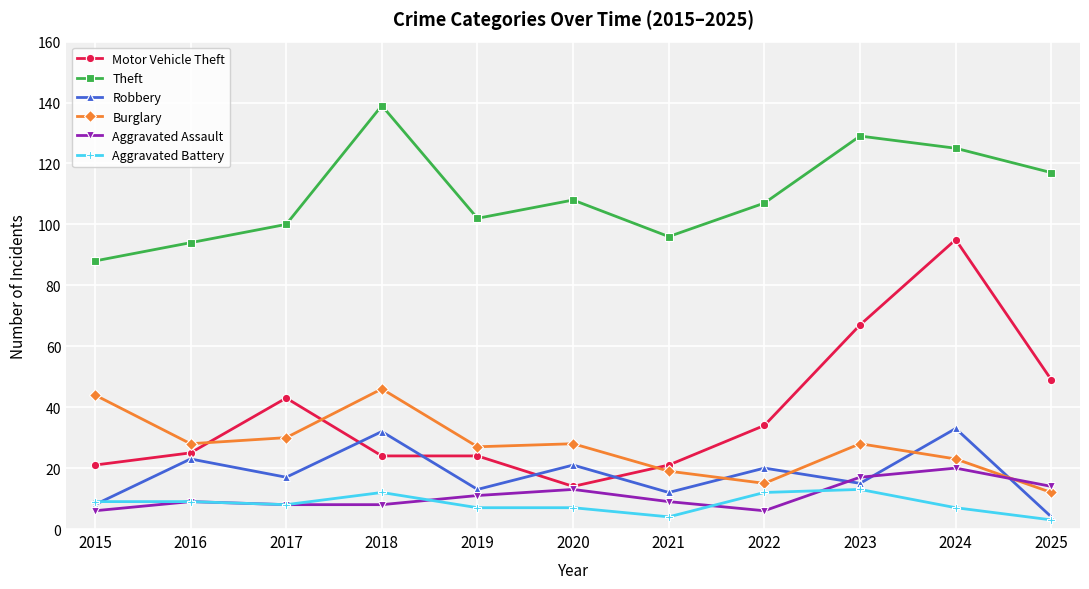

How many categories are shown in the chart?

11